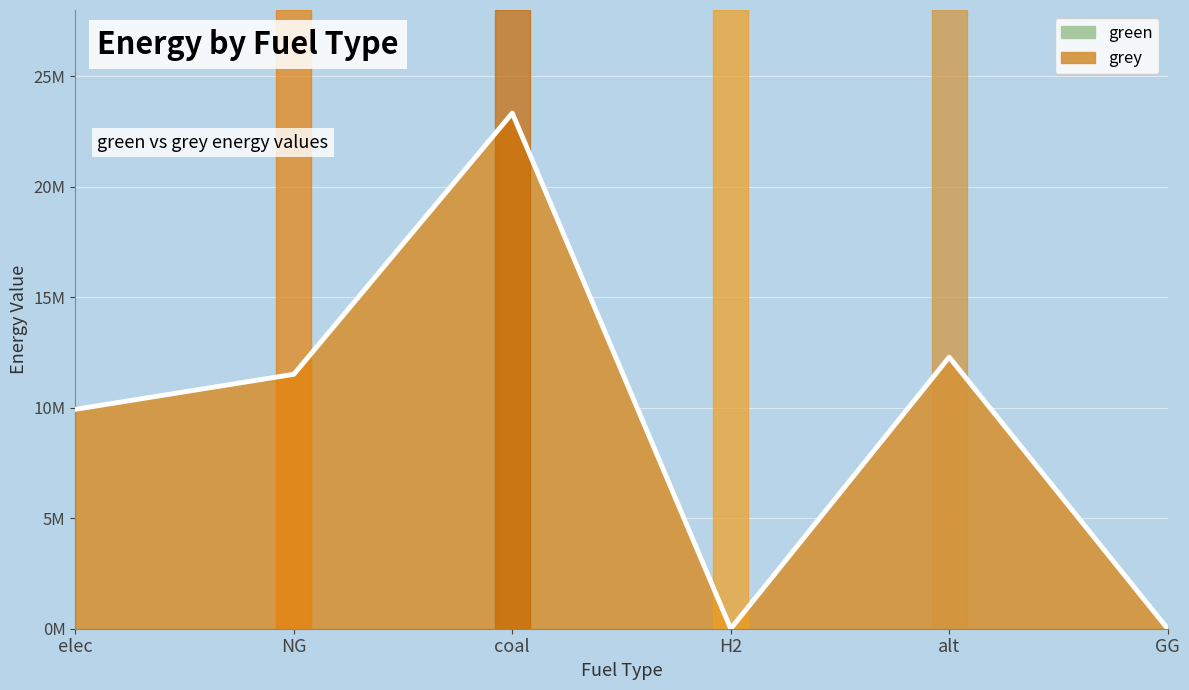

True or false: the data shows 19155980.4 at NG.

False